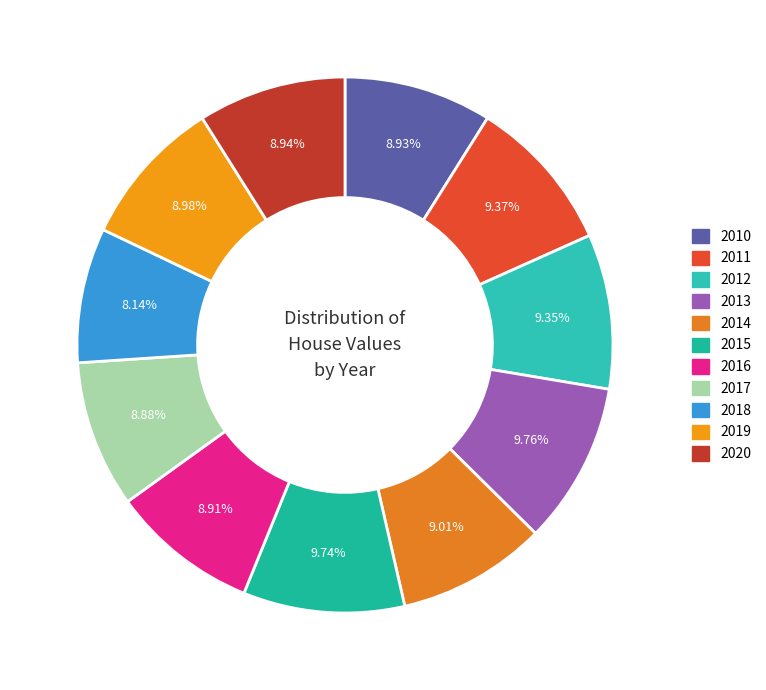

How many segments does this pie chart have?

11